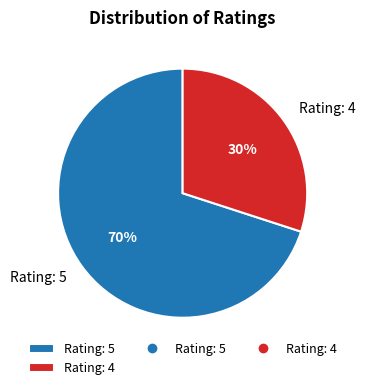

Count the number of slices in the pie.

2